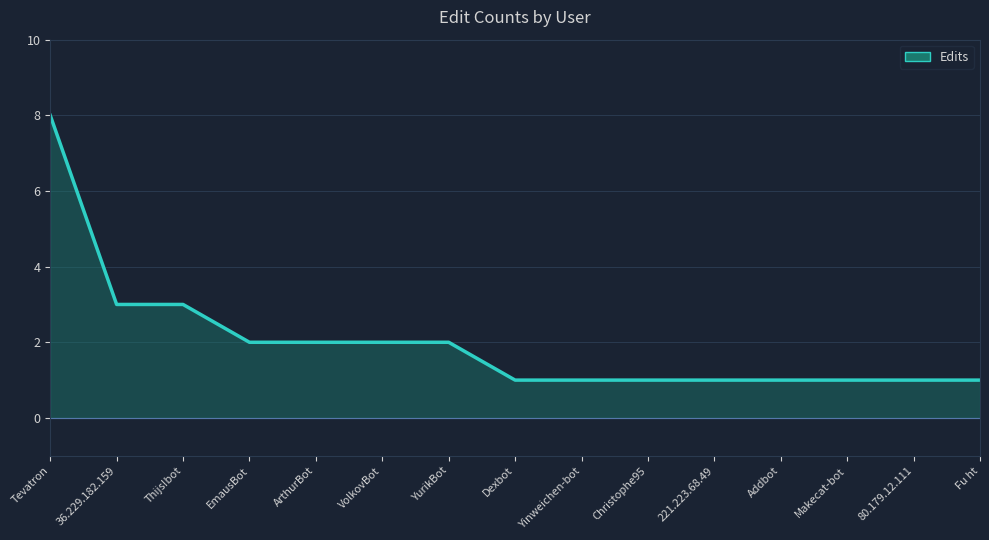

At which category does the chart reach its peak across all series?

Tevatron